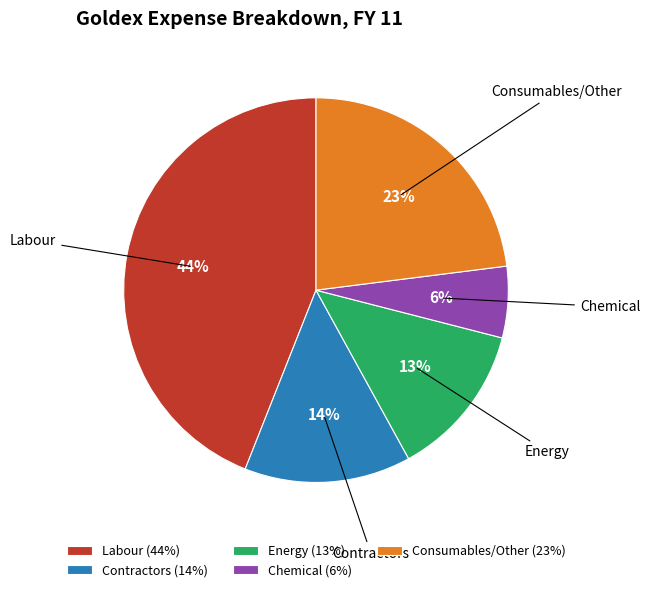

Is it true that Consumables/Other is 31% of the pie?

False